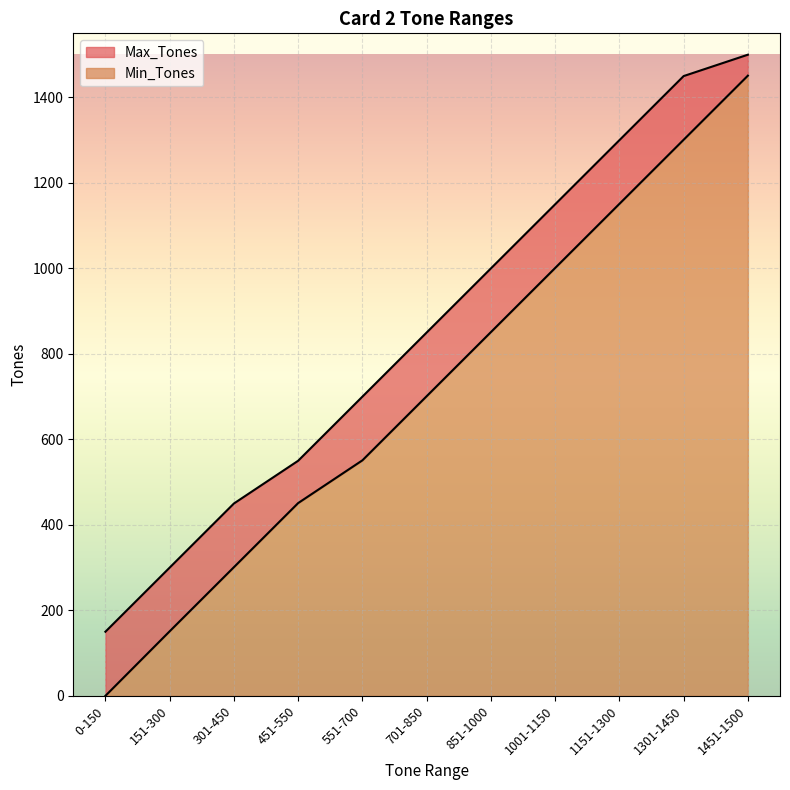

Reading left to right, transcribe all the data shown in this chart.

Min_Tones: 0-150=0	151-300=151	301-450=301	451-550=451	551-700=551	701-850=701	851-1000=851	1001-1150=1001	1151-1300=1151	1301-1450=1301	1451-1500=1451
Max_Tones: 0-150=150	151-300=300	301-450=450	451-550=550	551-700=700	701-850=850	851-1000=1000	1001-1150=1150	1151-1300=1300	1301-1450=1450	1451-1500=1500